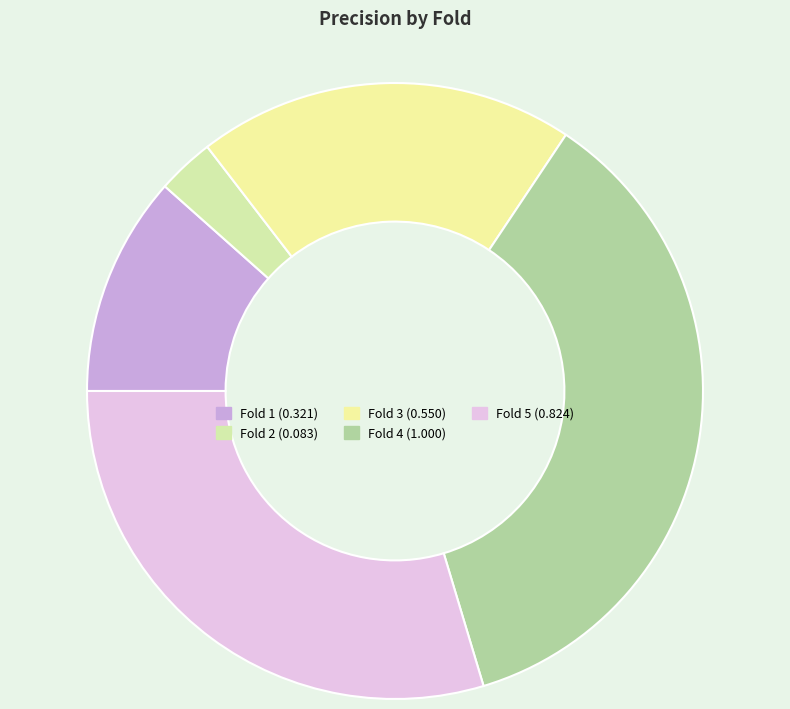

What is the largest slice in the pie chart?

Fold 4